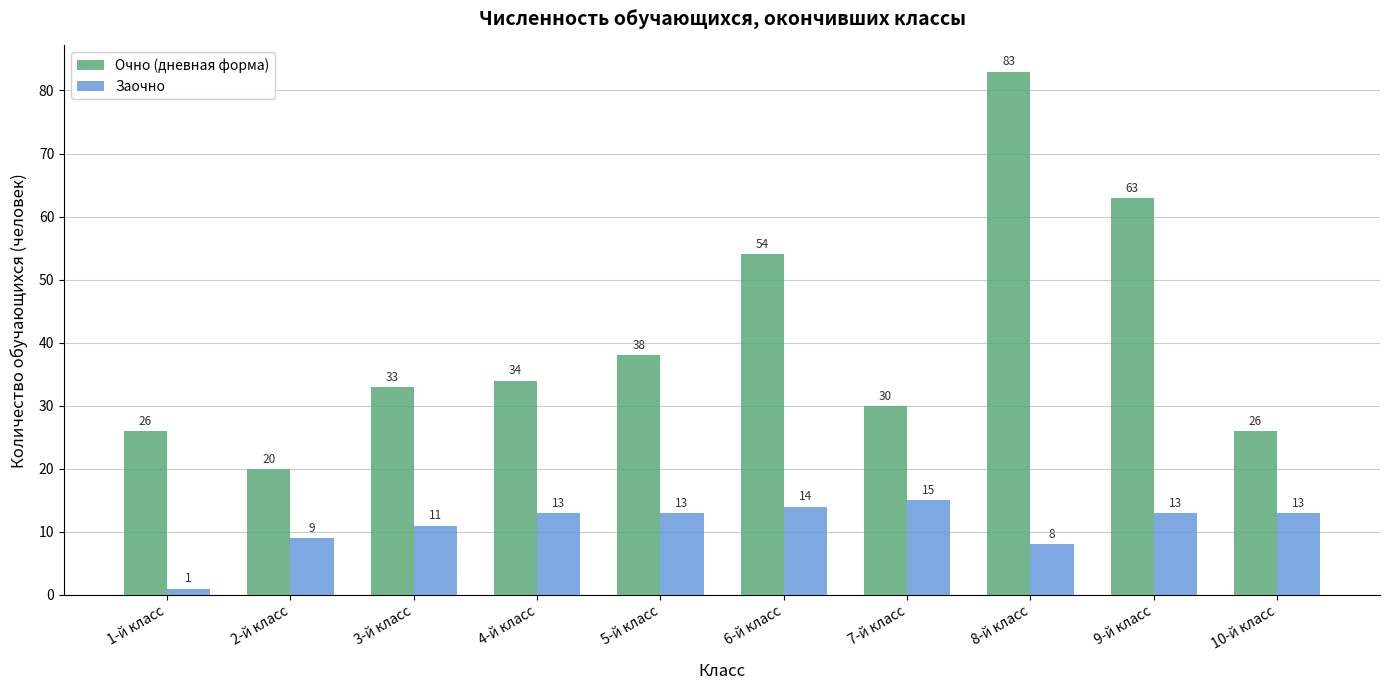

The Очно (дневная форма) series shows 26 at 10-й класс. True or false?

True